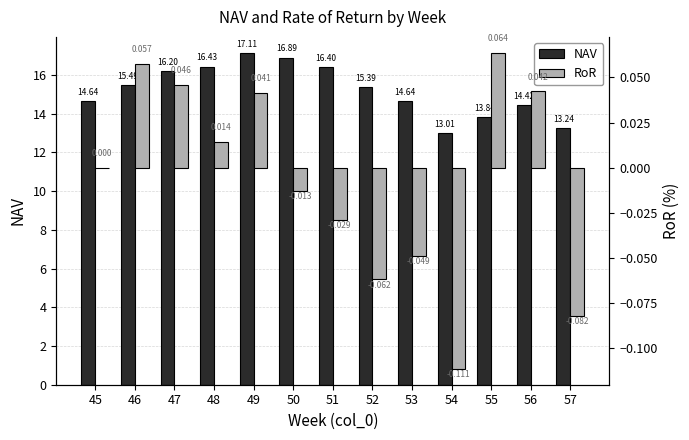

Which series has the largest total across all categories?

NAV